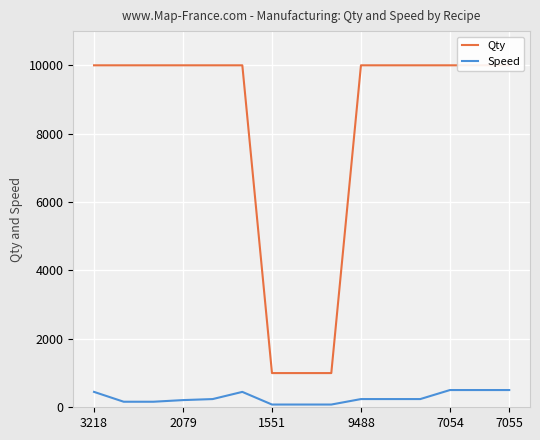

Reading left to right, what are all the values shown in this chart?

Qty: 10000	10000	10000	10000	10000	10000	1000	1000	1000	10000	10000	10000	10000	10000	10000
Speed: 450	162	162	210	240	450	80	80	80	240	240	240	504	504	504